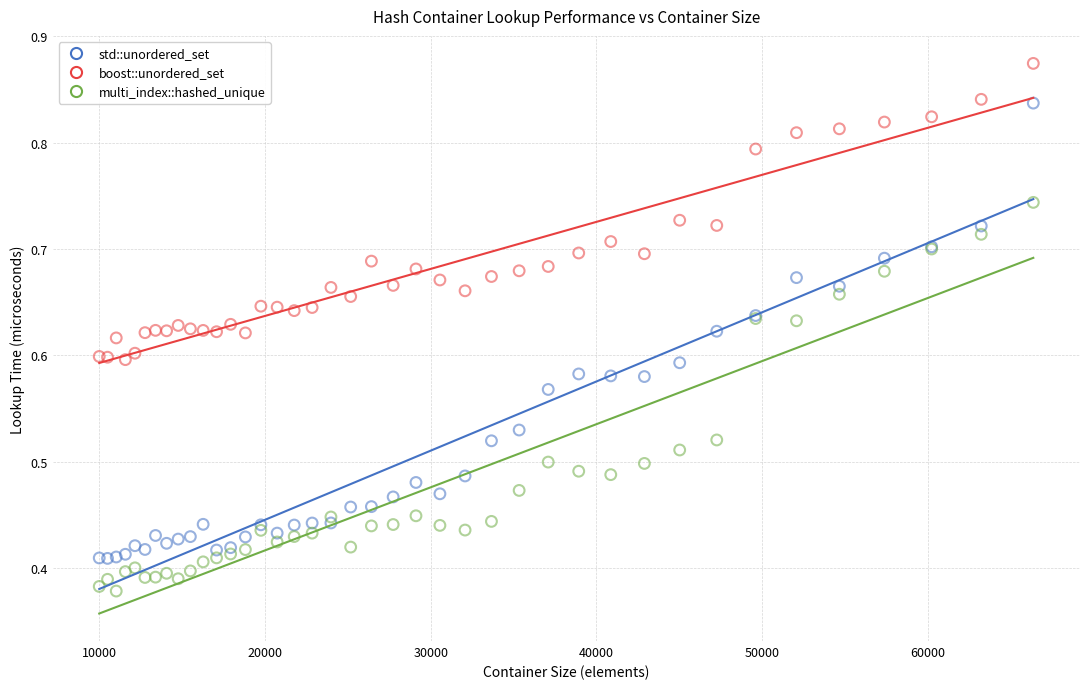

Which series has the largest Y range (max minus min)?

std::unordered_set